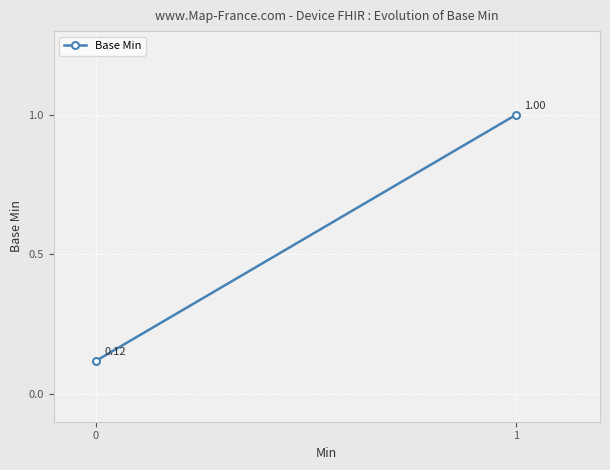

What is the difference between the values at 1 and 0?

0.9